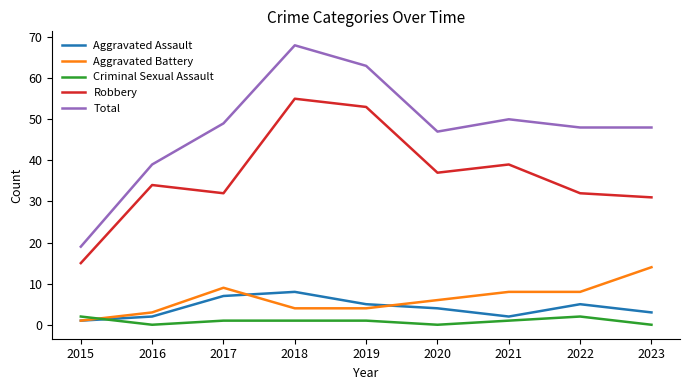

What is the spread (max minus min) of values at 2018?

67